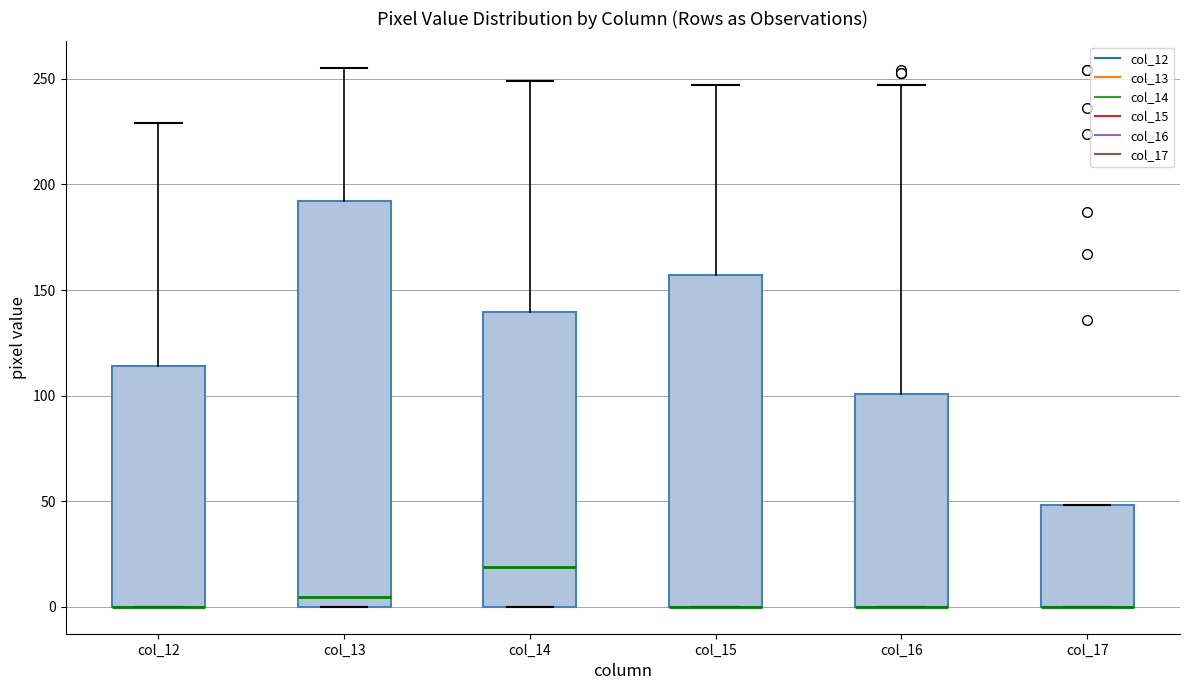

Reading left to right, read every box against the y-axis: the position of its median line, the range the box covers, and the ends of its whiskers. The values are not printed on the chart, so give them approximately, as read against the axis.

col_12: median 0 (drawn on the box's lower edge), box 0 to 115, whiskers 0 to 230
col_13: median 5, box 0 to 190, whiskers 0 to 255
col_14: median 20, box 0 to 140, whiskers 0 to 250
col_15: median 0 (drawn on the box's lower edge), box 0 to 155, whiskers 0 to 245
col_16: median 0 (drawn on the box's lower edge), box 0 to 100, whiskers 0 to 245
col_17: median 0 (drawn on the box's lower edge), box 0 to 50, whiskers 0 to 50